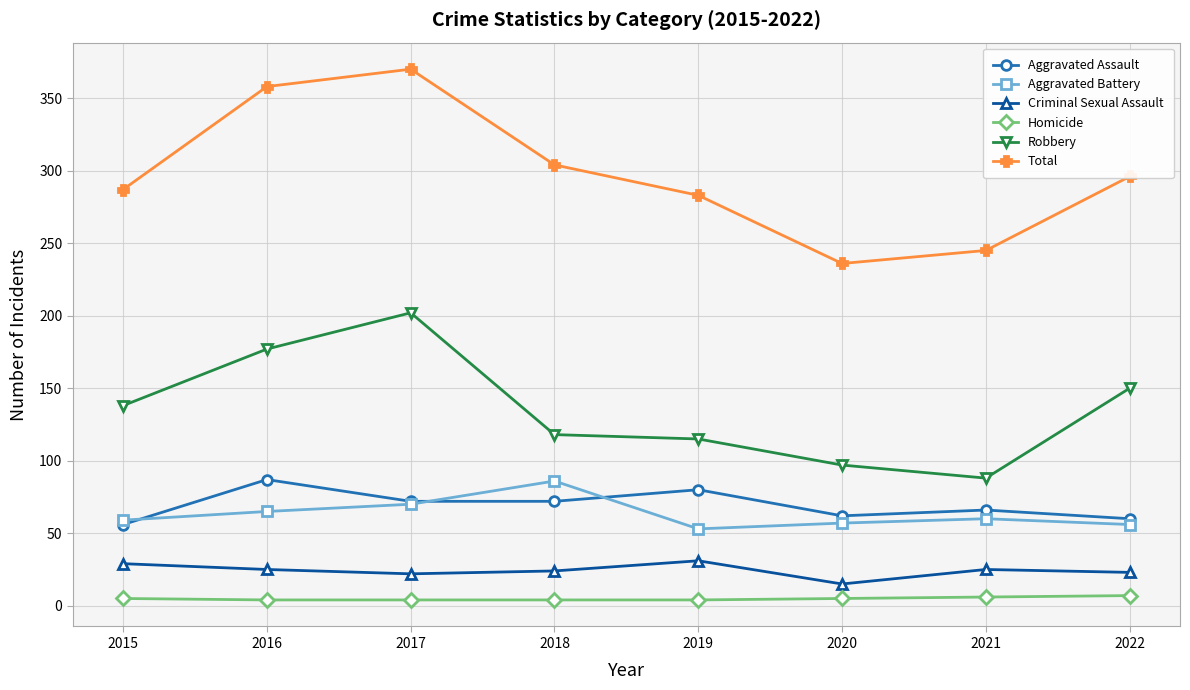

What is the difference between the Criminal Sexual Assault values at 2019 and 2017?

9